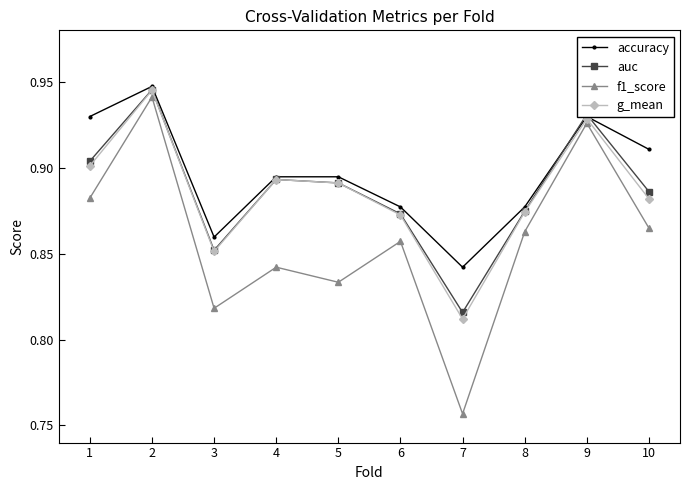

How many lines are shown in the chart?

4